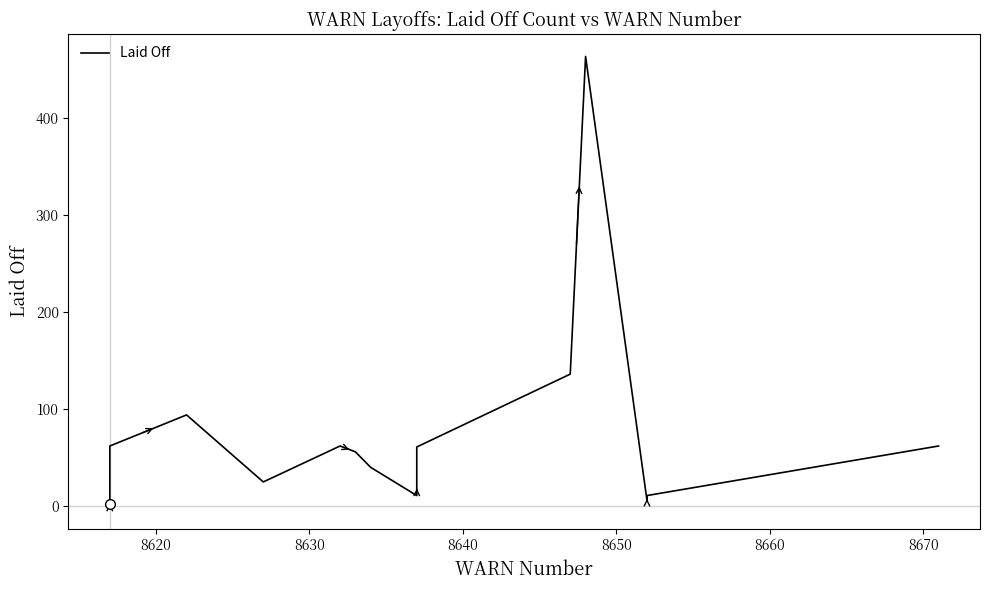

How many lines are shown in the chart?

1